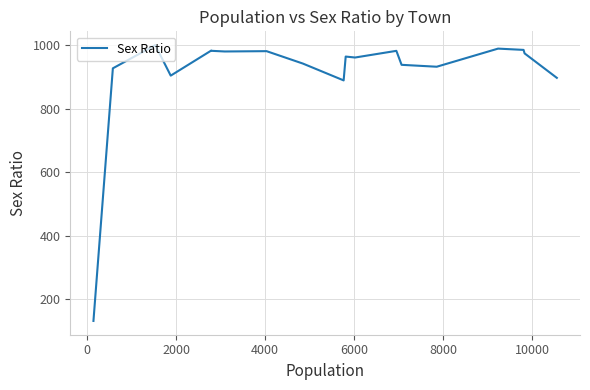

What is the greatest value displayed?

1000